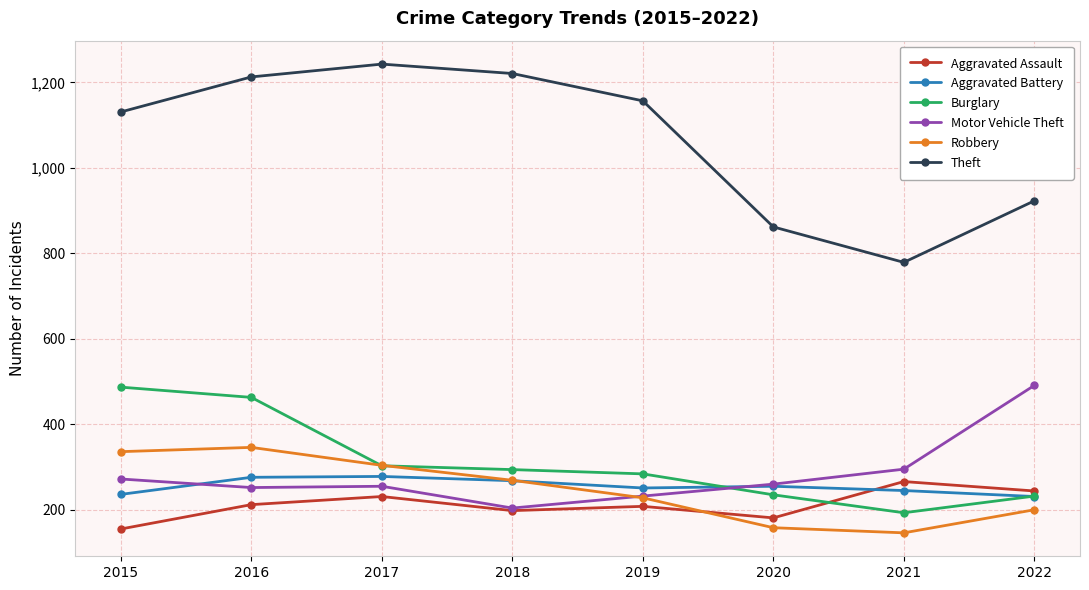

What is the sum of the Motor Vehicle Theft values at 2021 and 2018?

499